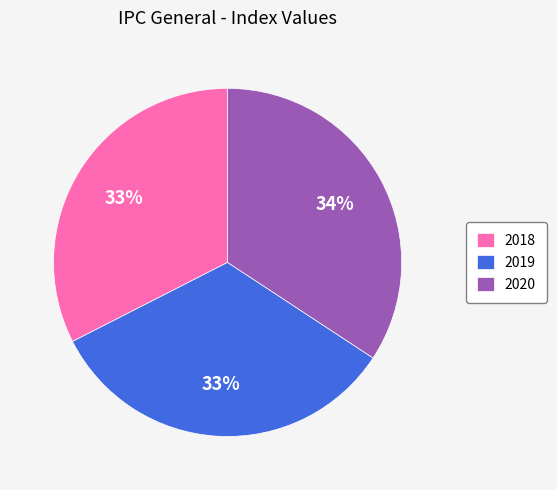

To the nearest percent, what portion does 2020 represent?

34%